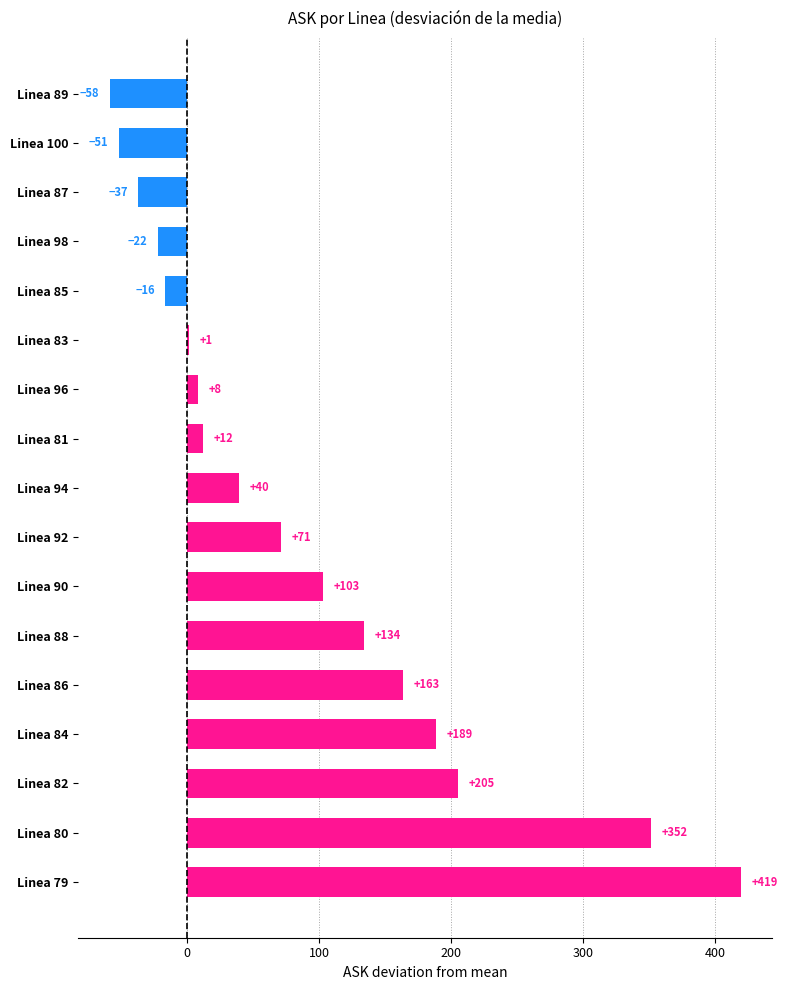

What is the average value?

89.0